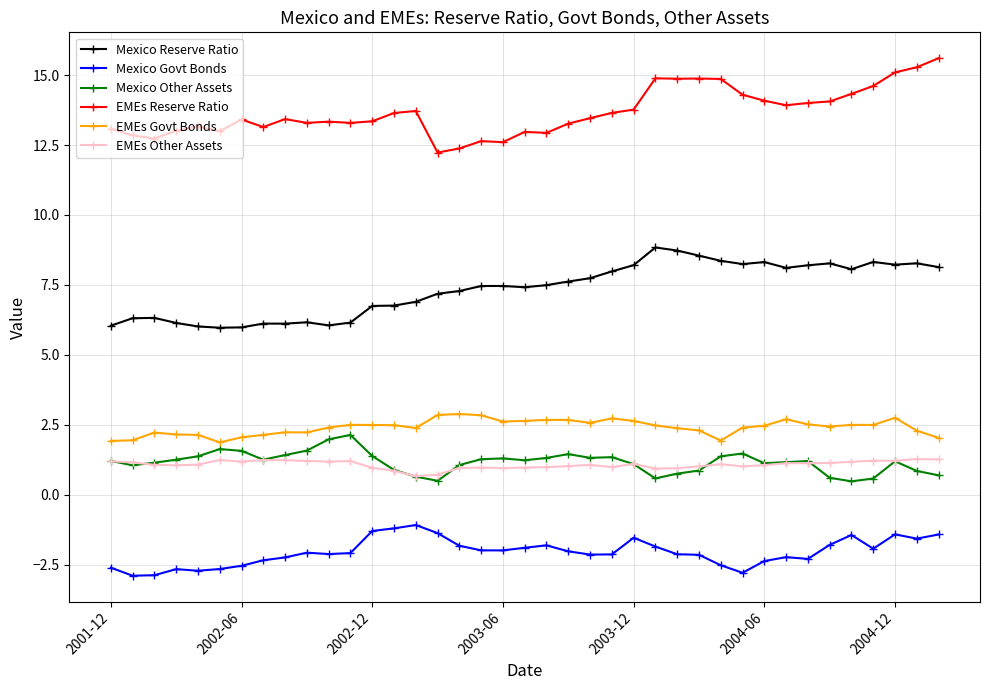

What is the value of the Mexico Reserve Ratio point at the 10th from the left?

6.2